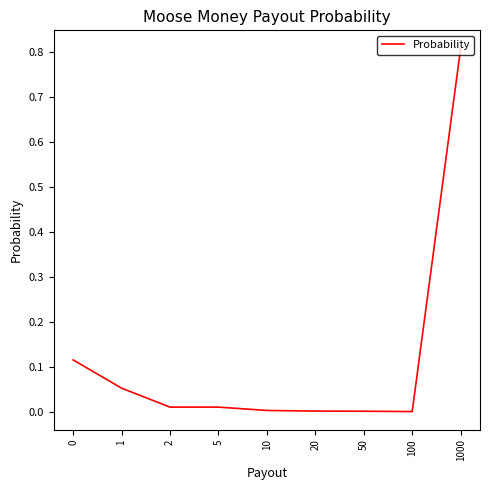

True or false: the data shows 0.0 at 20.

True